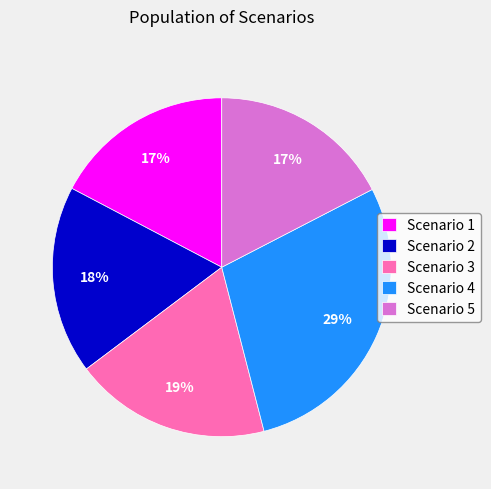

What percentage is the Scenario 2 slice, to the nearest percent?

18%